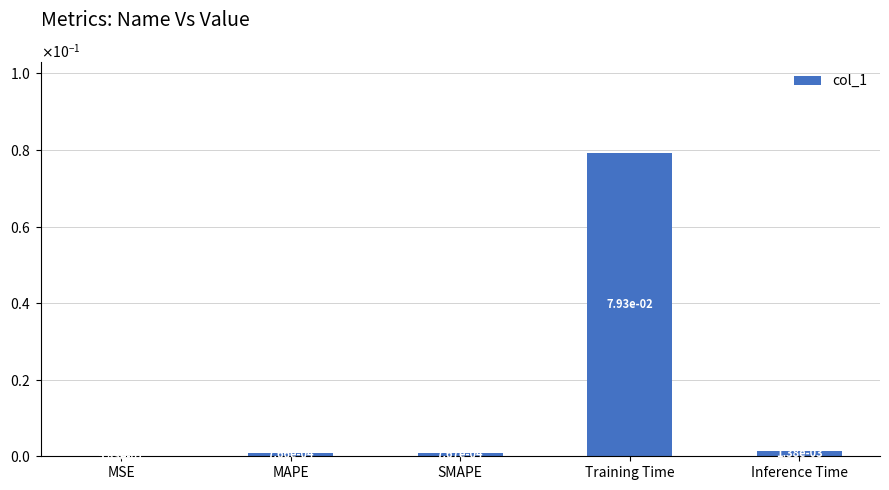

Which has a higher value, SMAPE or Inference Time?

Inference Time